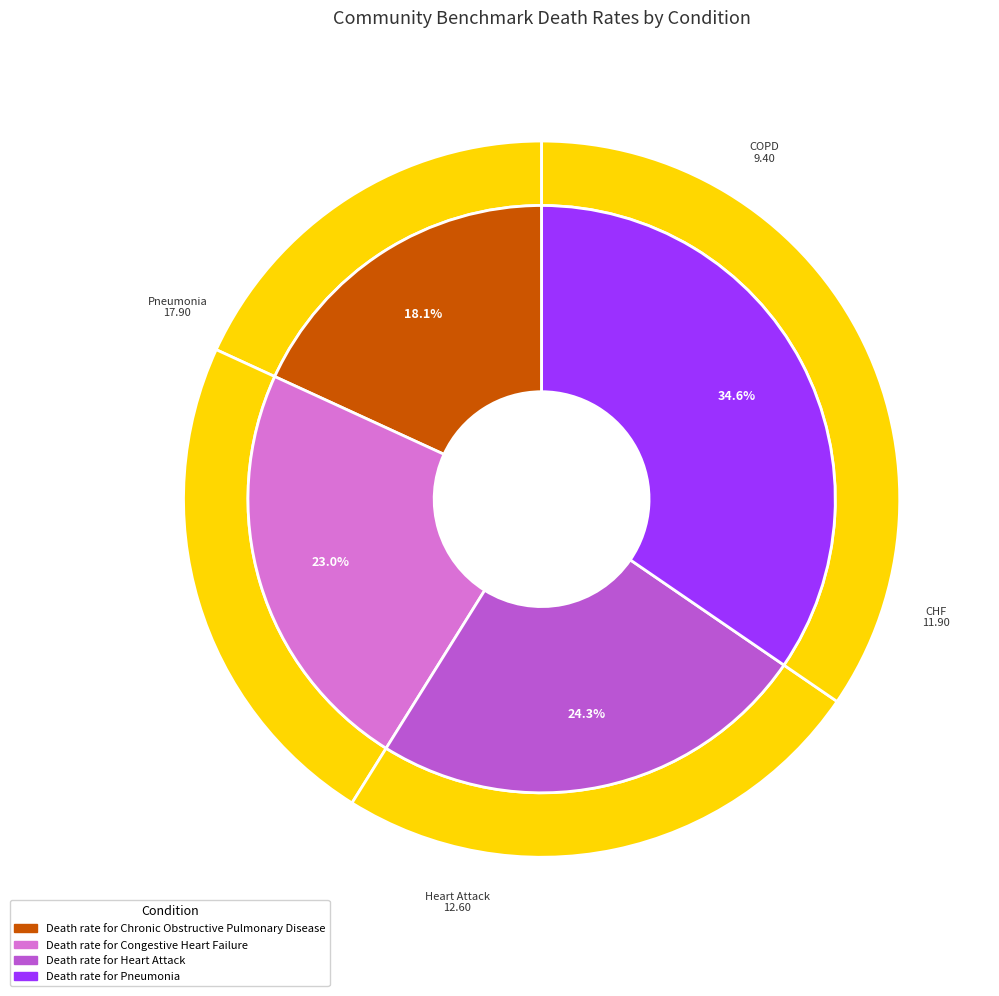

True or false: Death rate for Pneumonia accounts for 47% of the total.

False